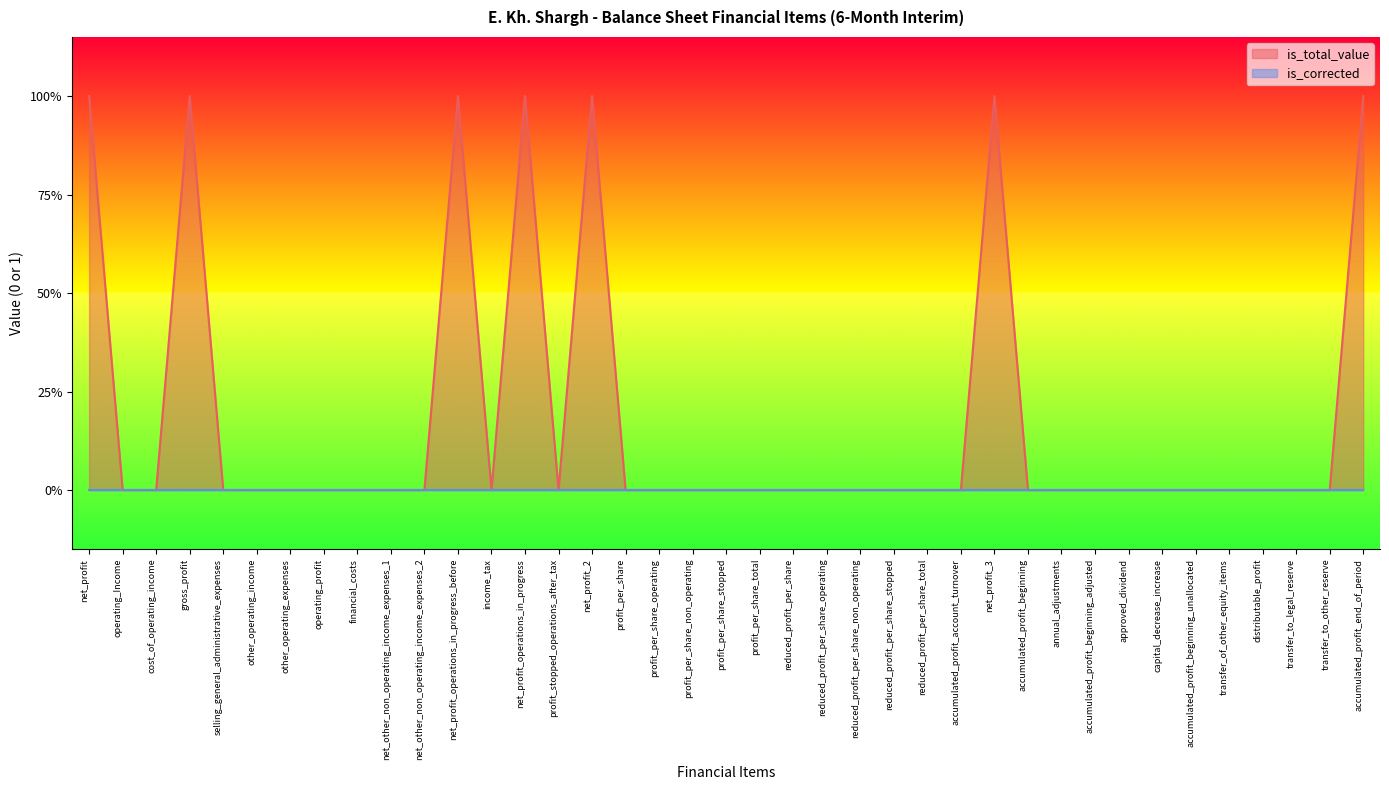

Reading right to left, extract all data points from this chart.

1	0	0	0	0	0	0	0	0	0	0	1	0	0	0	0	0	0	0	0	0	0	0	1	0	1	0	1	0	0	0	0	0	0	0	1	0	0	1